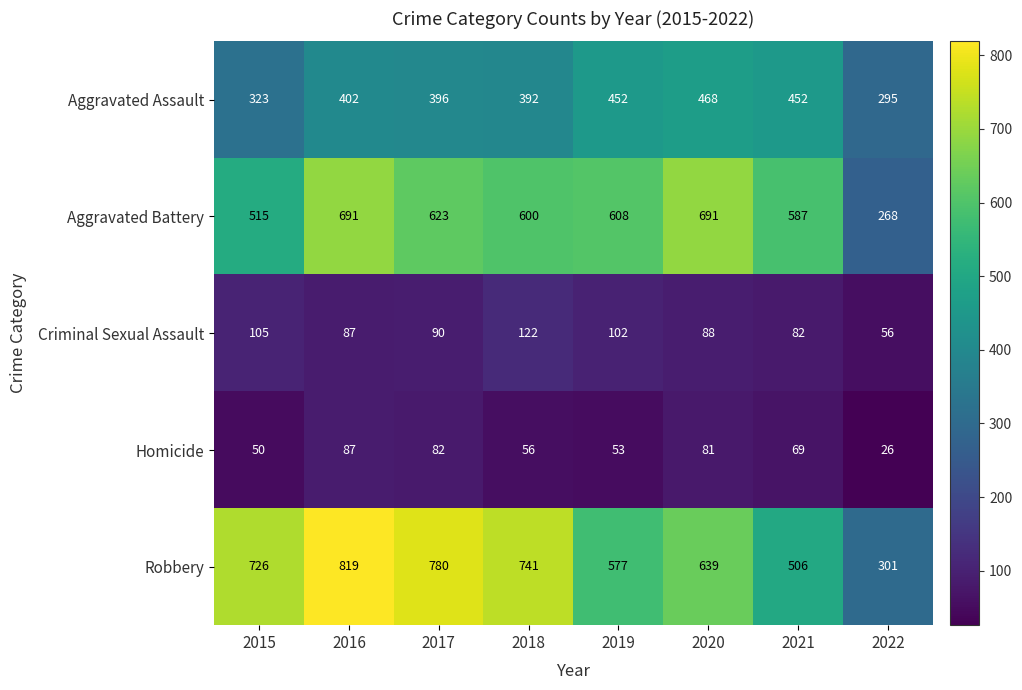

The Aggravated Battery series shows 587 at 2021. True or false?

True